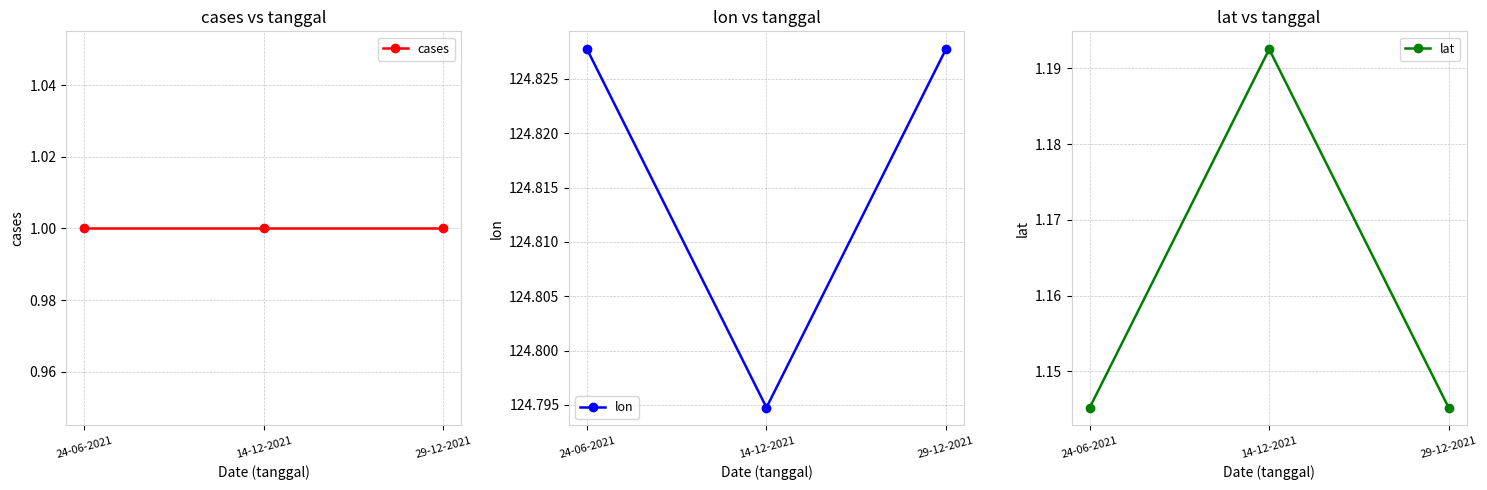

What is the value of the lon point at the 1st from the left?

124.8